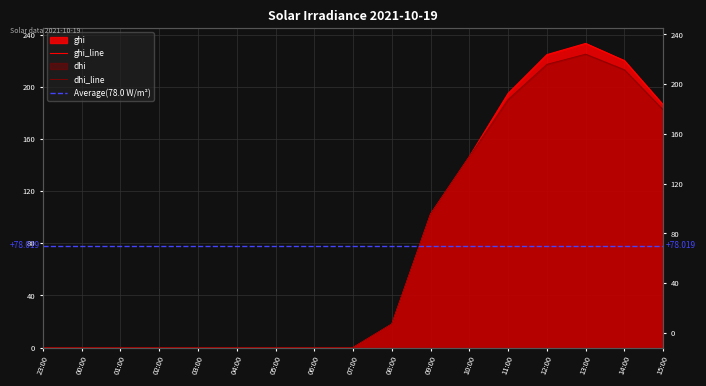

How many lines are shown in the chart?

2